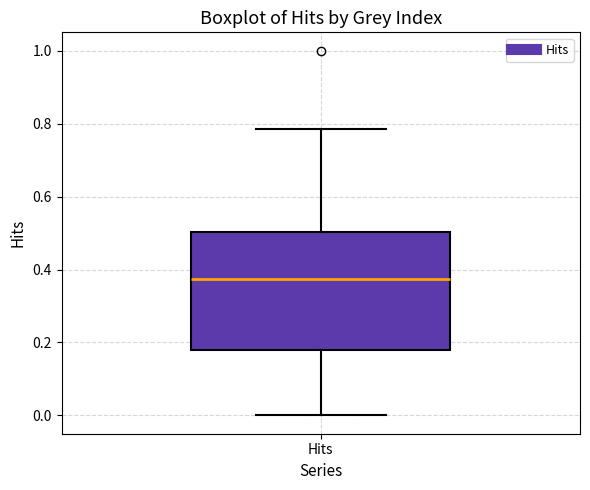

Read this box plot against the y-axis: the position of the median line, the range covered by the box, and the ends of both whiskers. The values are not printed on the chart, so give them approximately, as read against the axis.

median 0.38, box 0.18 to 0.50, whiskers 0.00 to 0.78